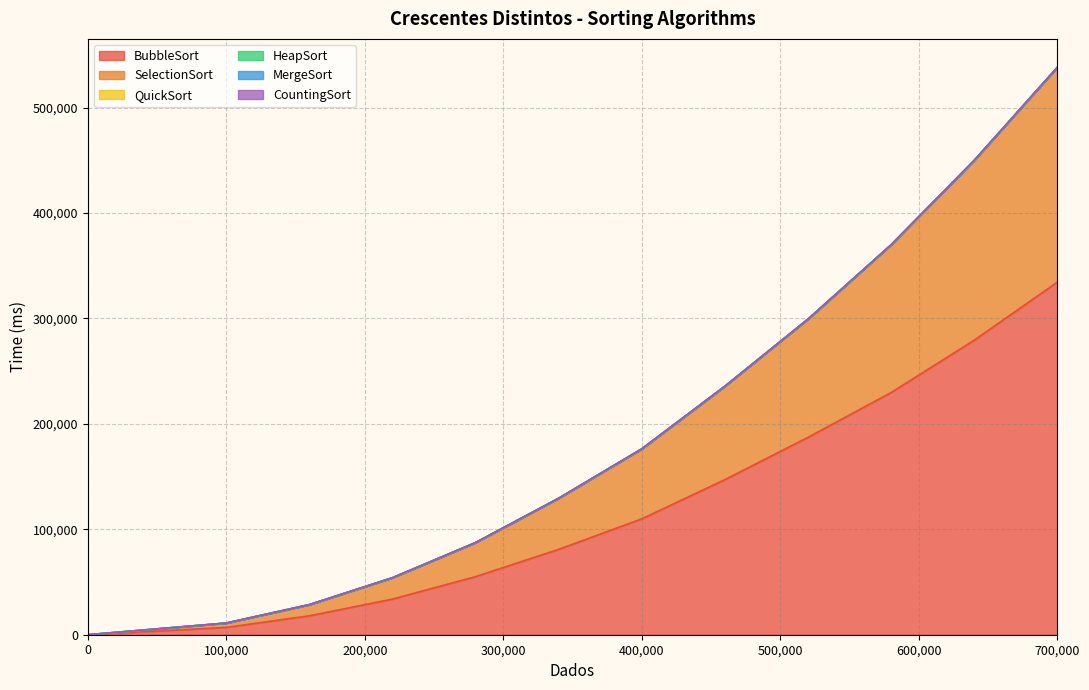

List the series in order of their peak value, lowest first.

CountingSort, QuickSort, MergeSort, HeapSort, SelectionSort, BubbleSort